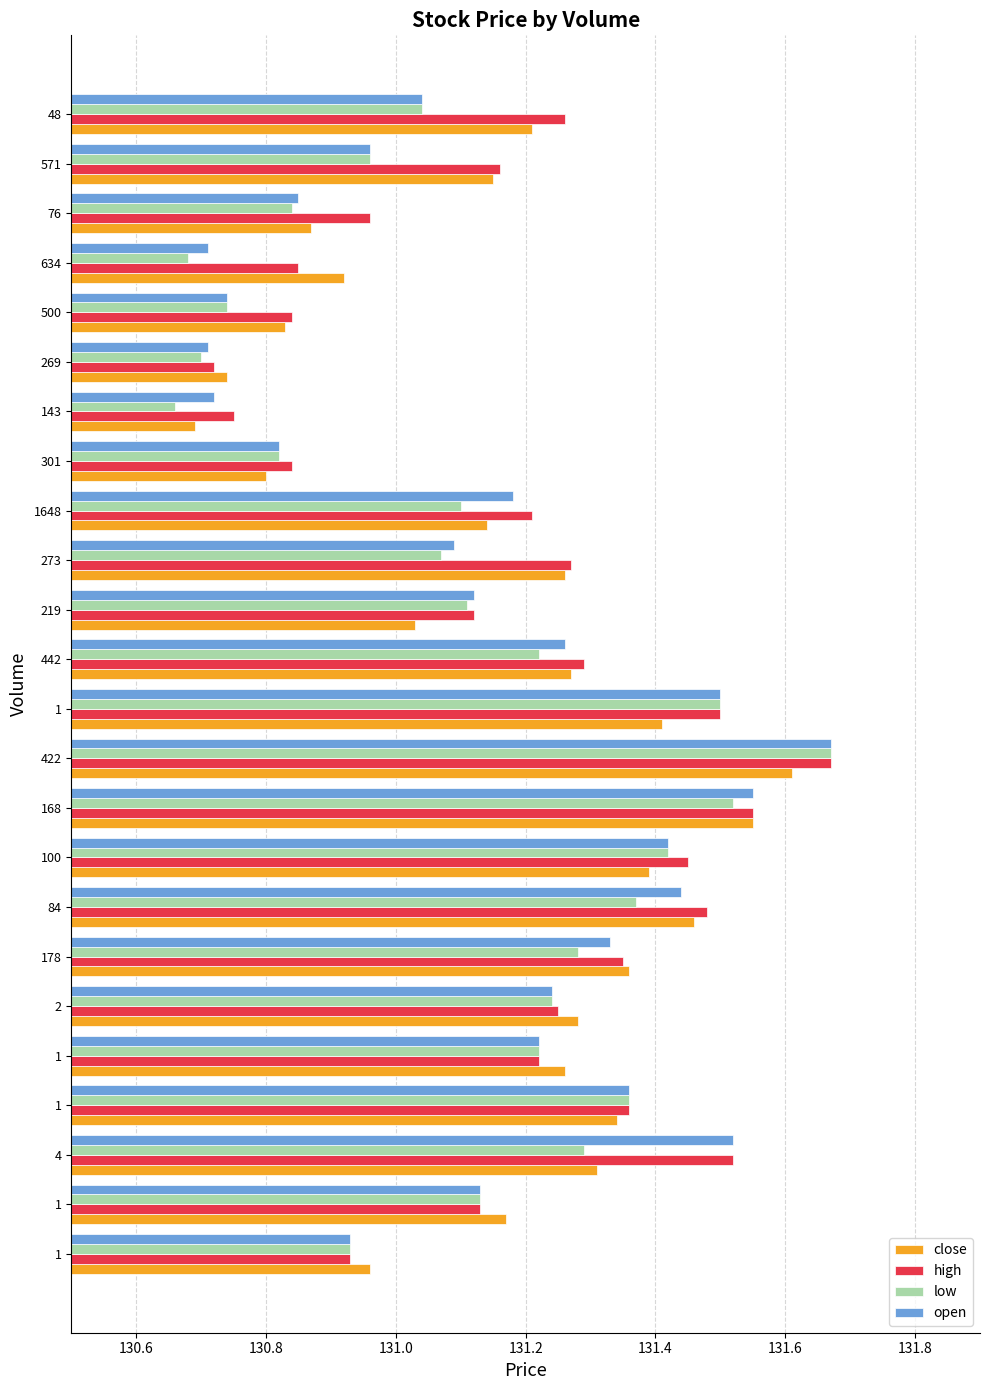

Which series has the largest total across all categories?

high